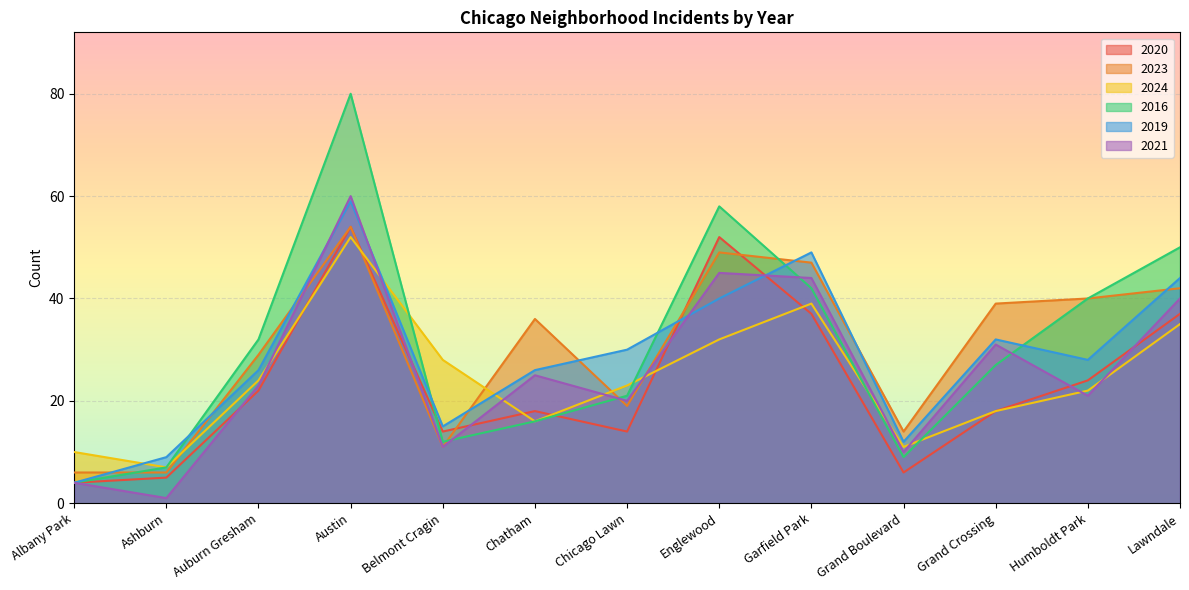

What is the sum of the 2019 values at Albany Park and Austin?

63